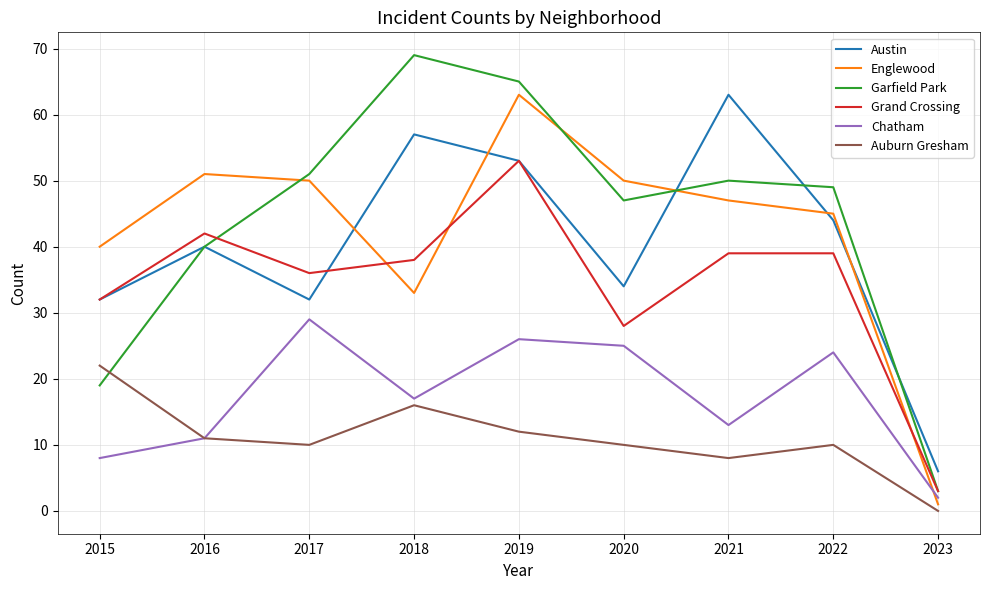

At which category is the sum across all series the highest?

2019